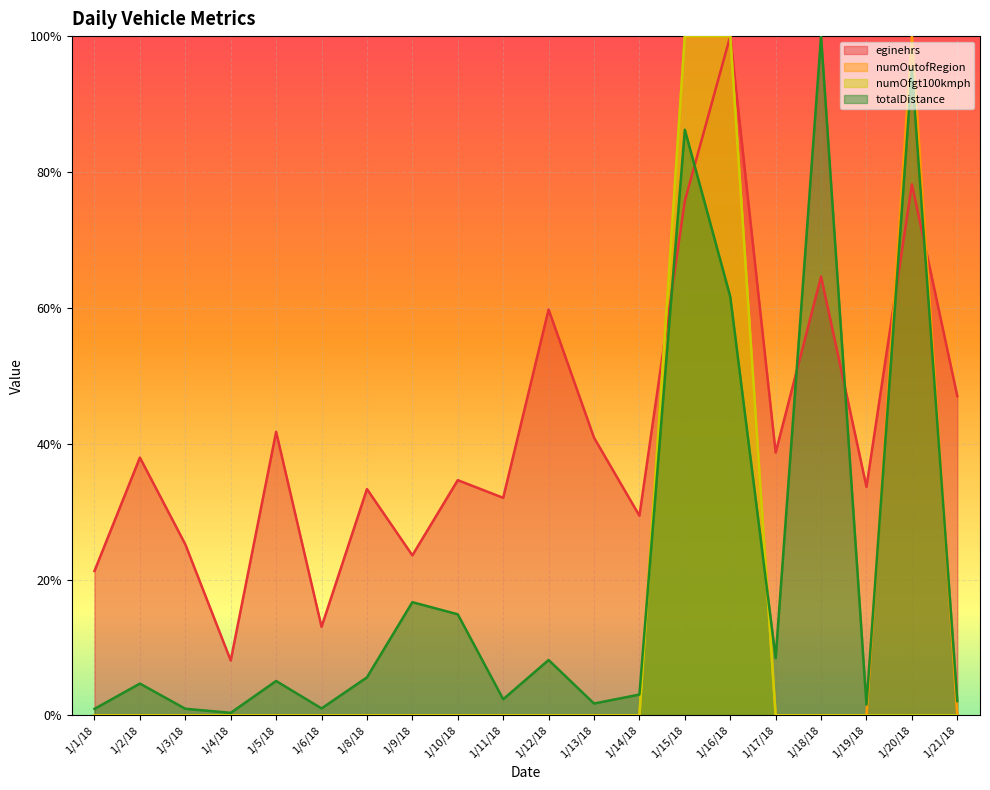

What is the difference between the maximum and minimum values in the eginehrs series?

0.9